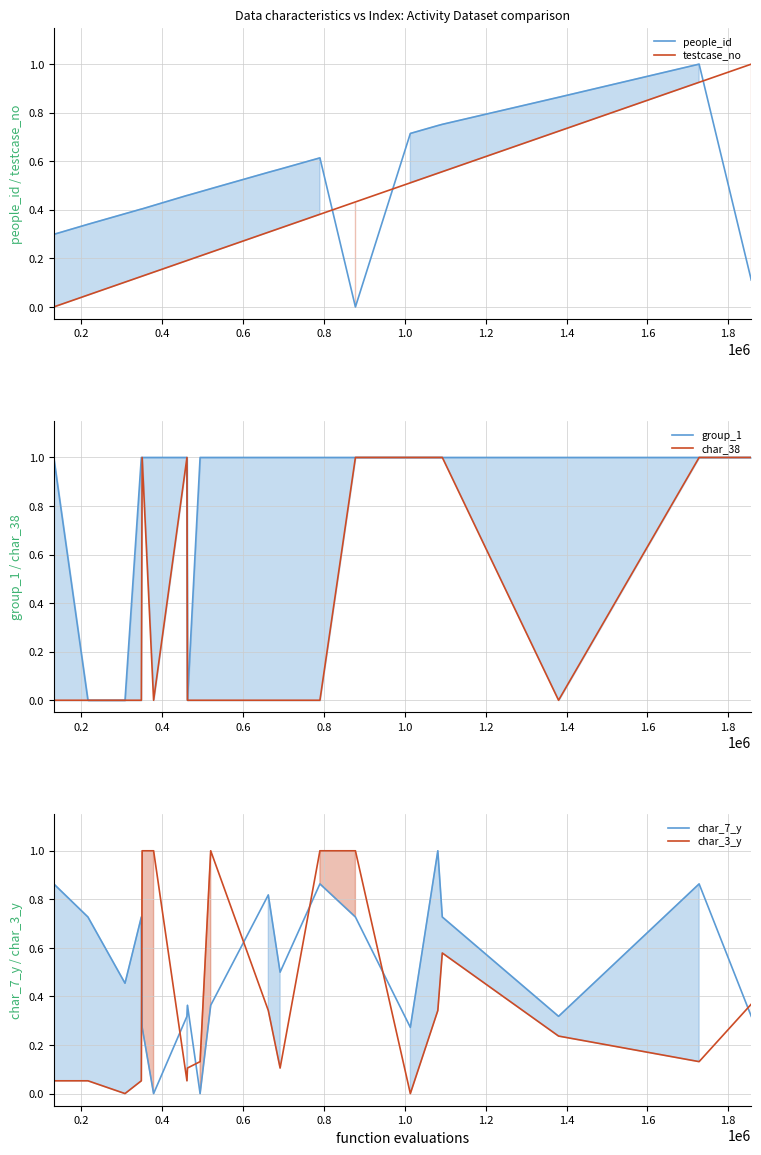

Does the chart have visible grid lines?

Yes